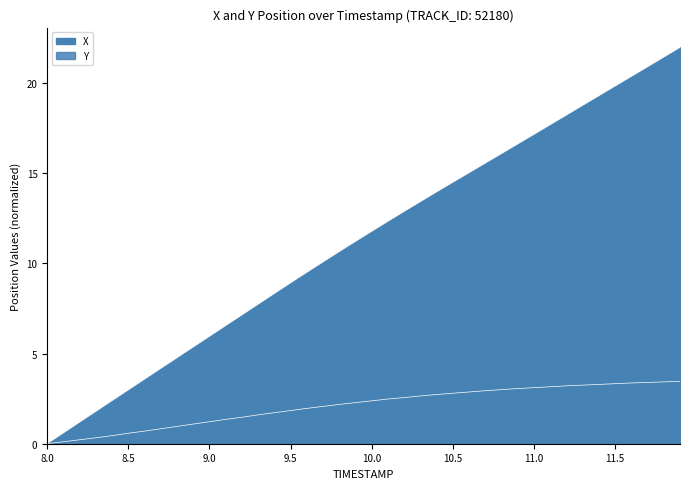

Which series has the widest spread of values?

X